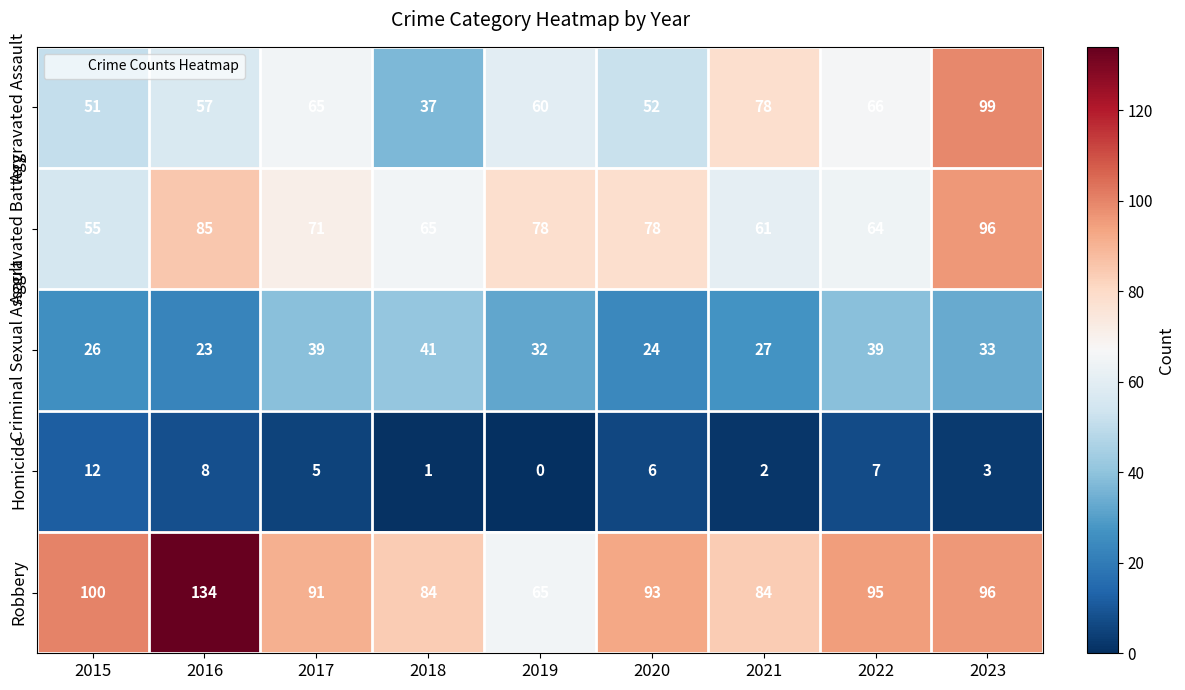

The Aggravated Assault series shows 70 at 2015. True or false?

False